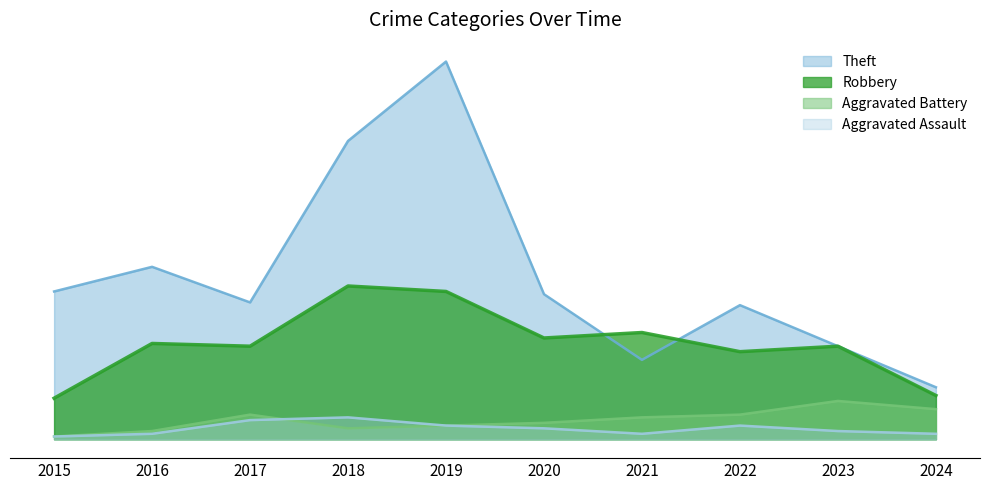

Which has a higher value, 2023 or 2018?

2018